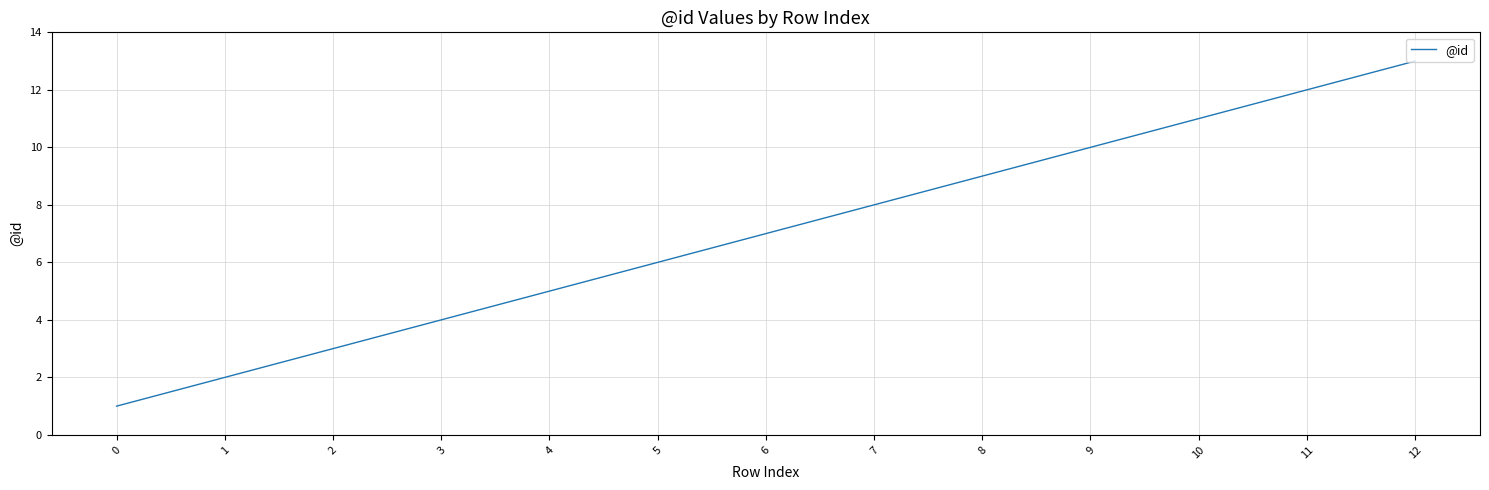

Does the chart display data point markers on the line(s)?

No